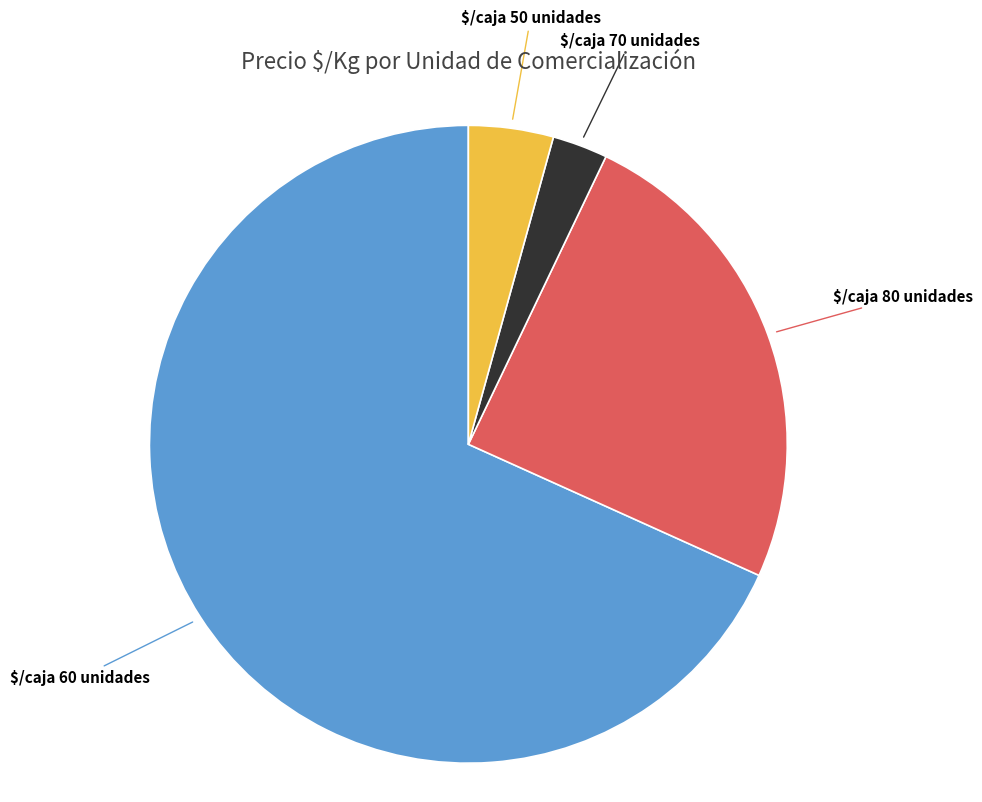

Does any single category account for the majority?

Yes